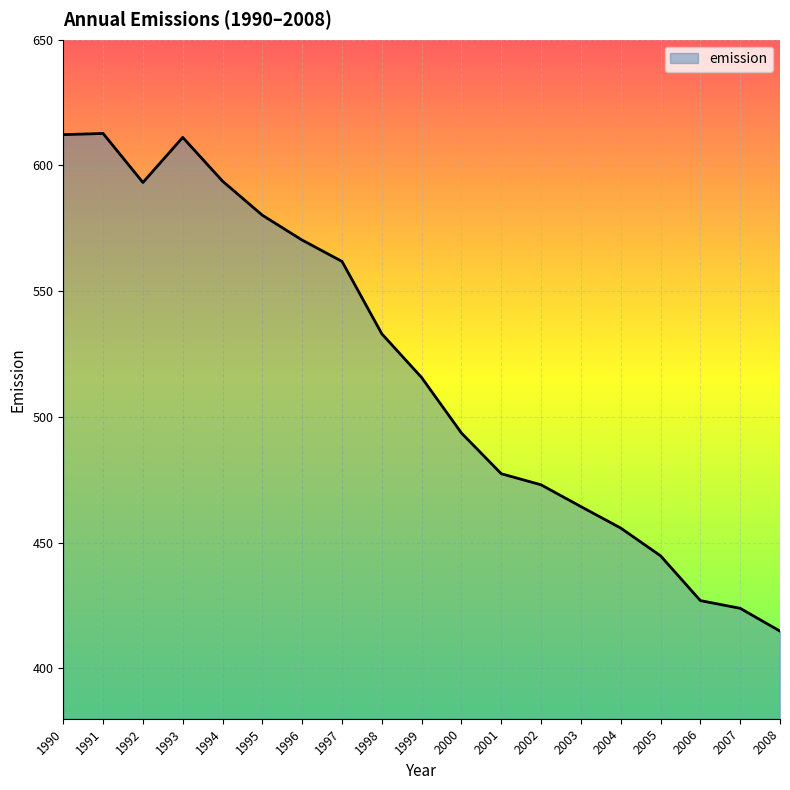

What is the smallest value displayed?

414.8